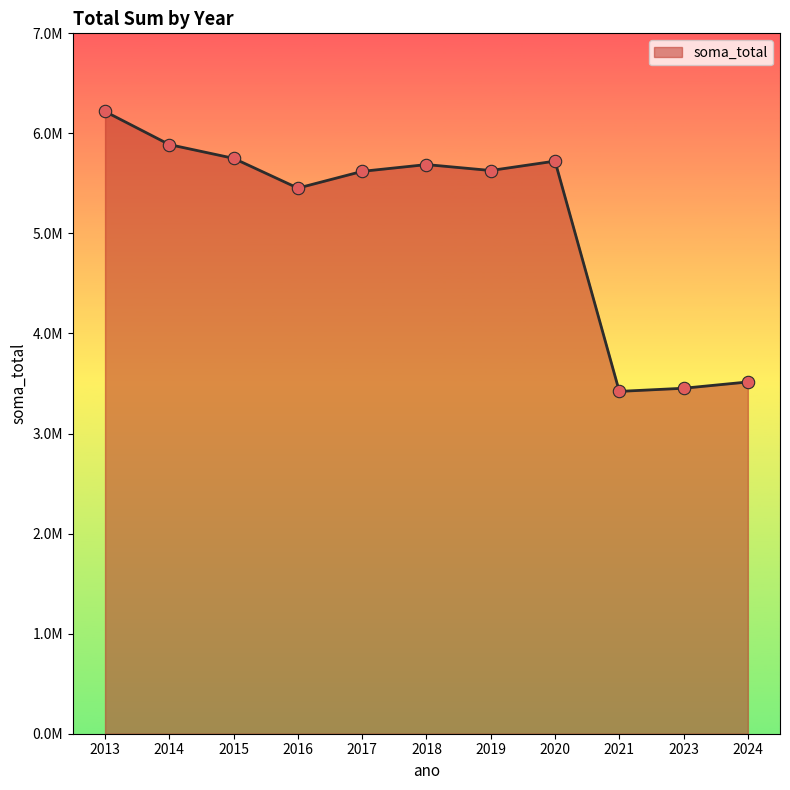

Which has a higher value, 2014 or 2013?

2013